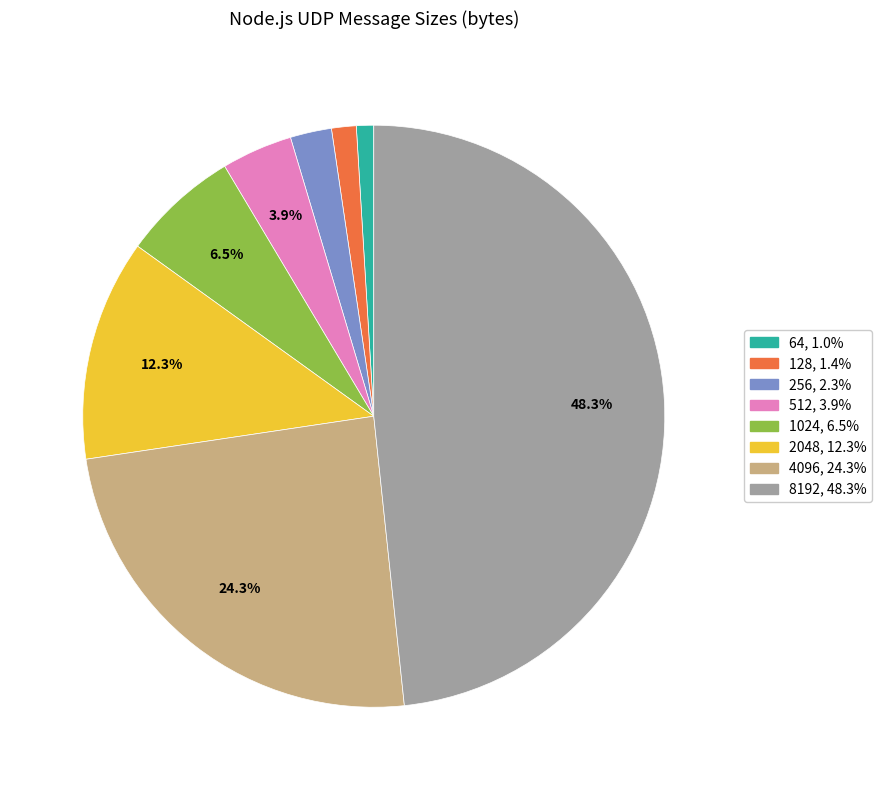

True or false: 256 accounts for 2% of the total.

True